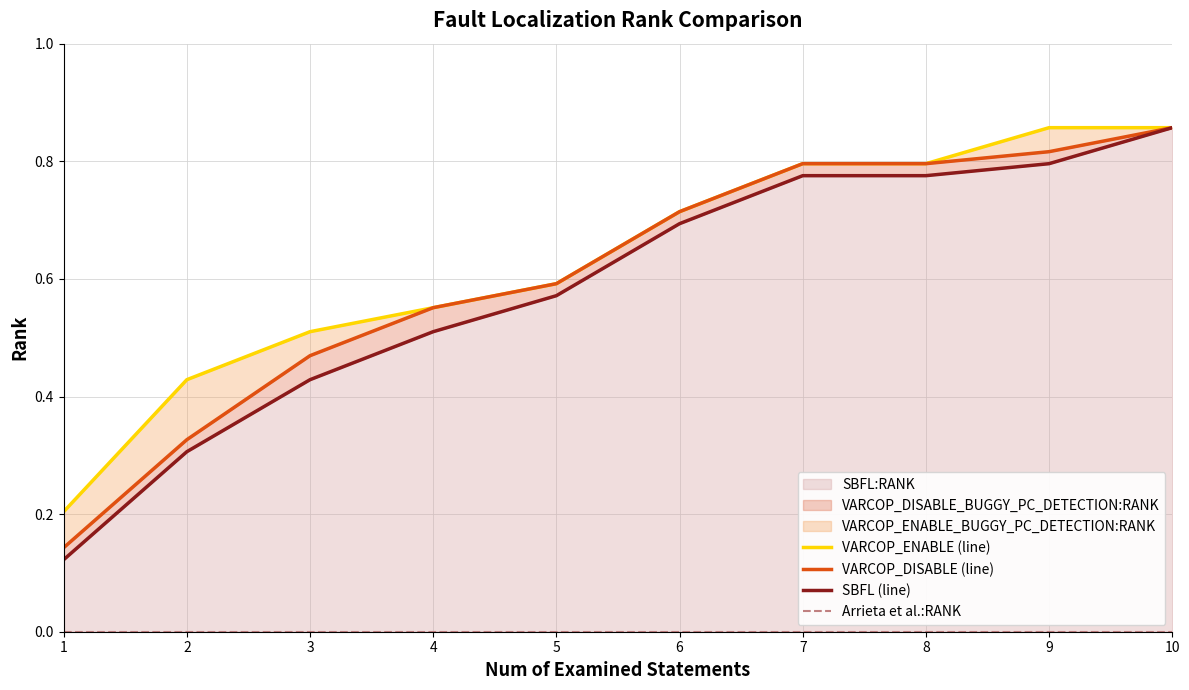

At how many categories does at least one series exceed 0?

10